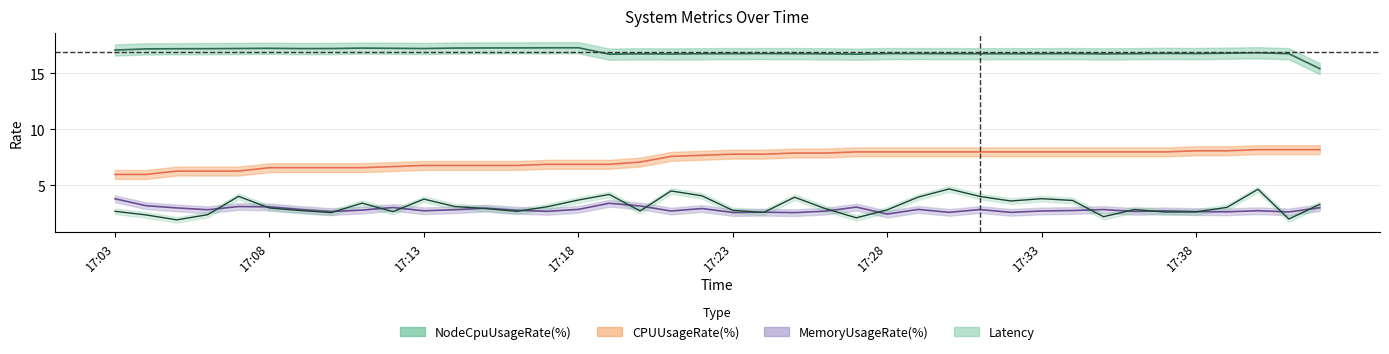

What is the sum of the NodeCpuUsageRate(%) values at 17:24 and 17:33?

33.5